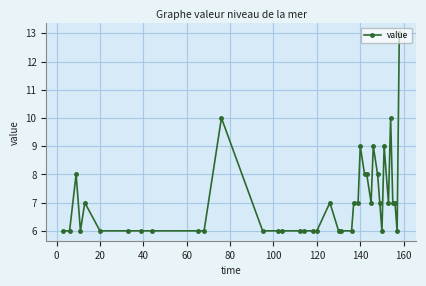

What is the average value?

7